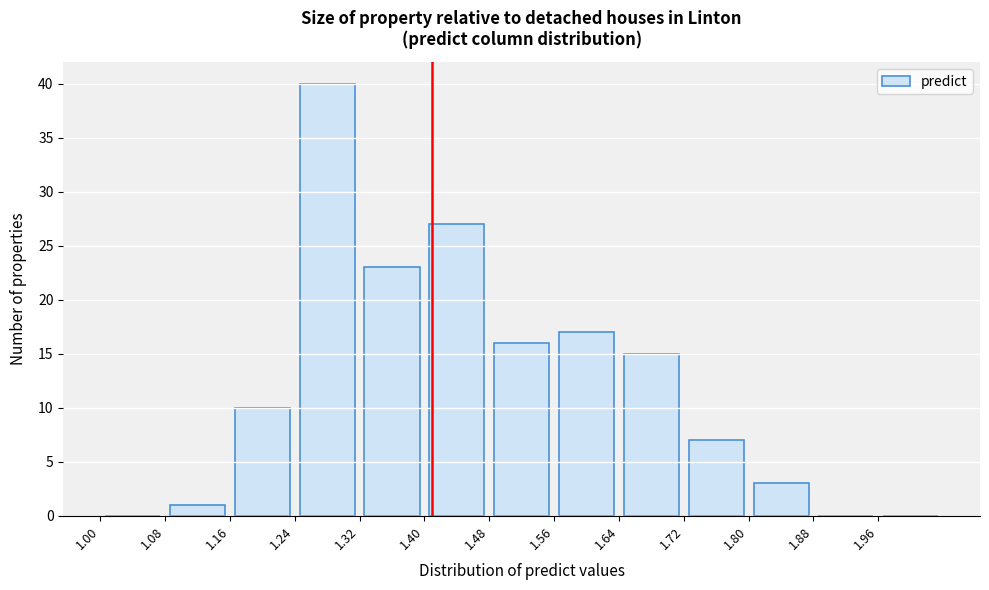

Which range on the x-axis has the tallest bar?

1.24 to 1.32